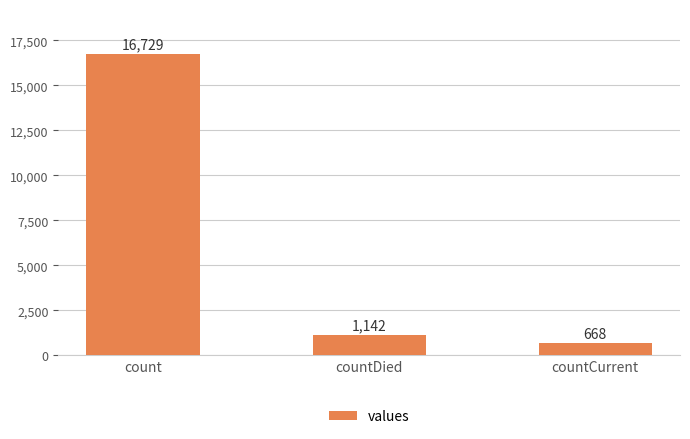

Count the number of data series in this chart.

1